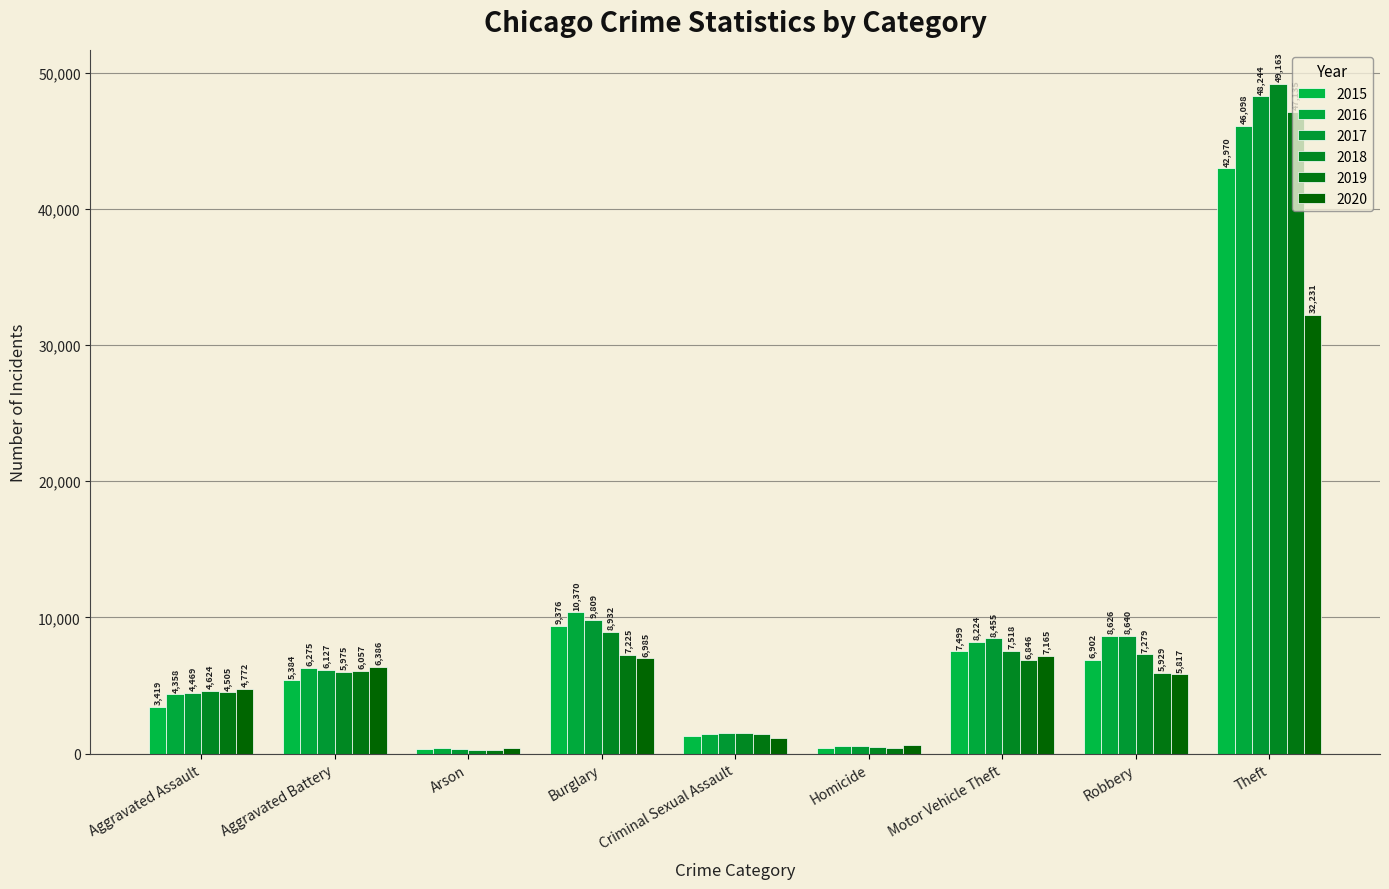

What are all the series names shown in the legend?

2015, 2016, 2017, 2018, 2019, 2020